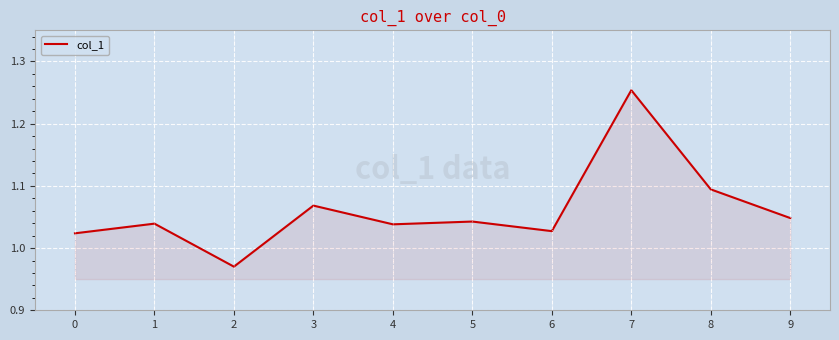

At which category does the chart reach its peak across all series?

7